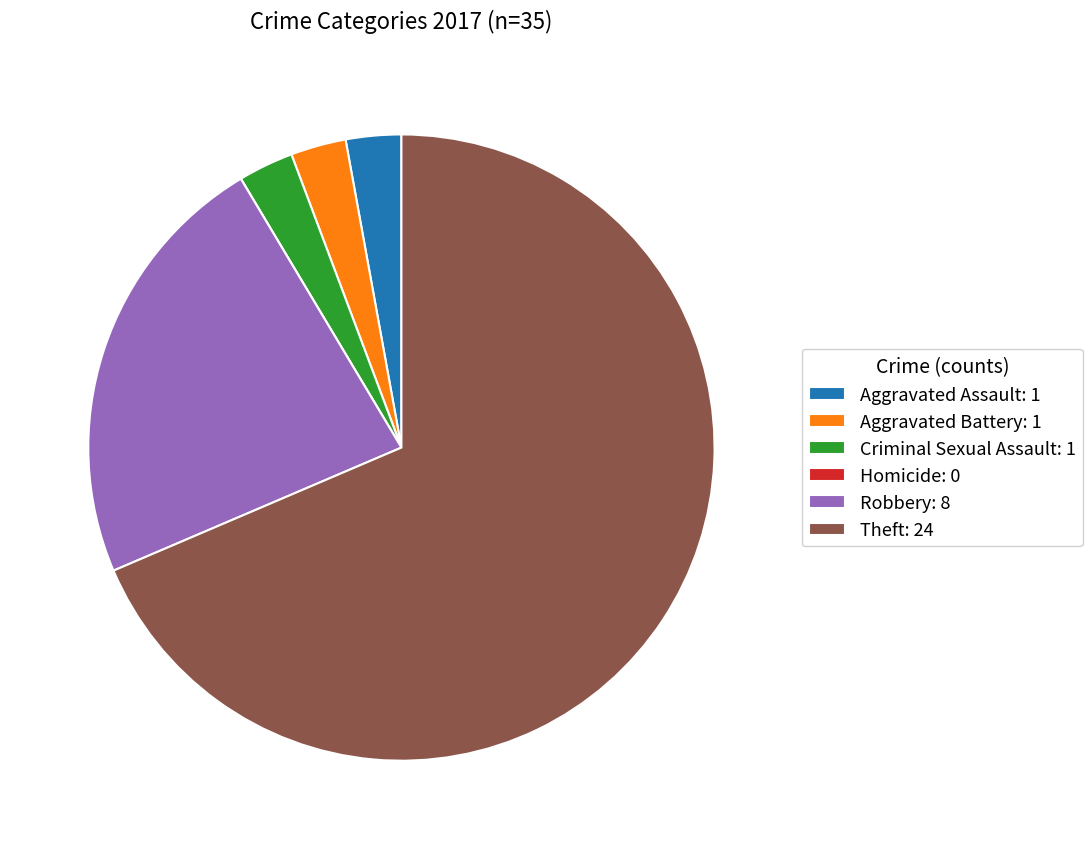

Is the sum of Robbery: 8 and Theft: 24 greater than half?

Yes